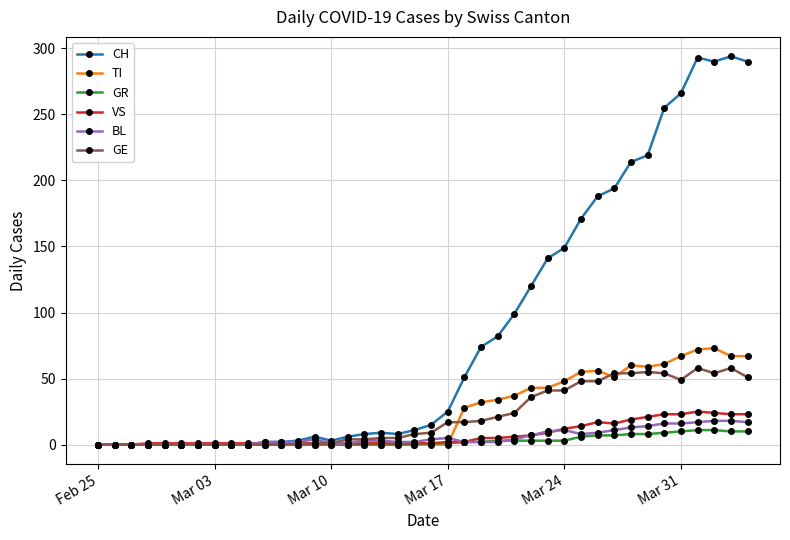

What is the highest value of the BL series?

18